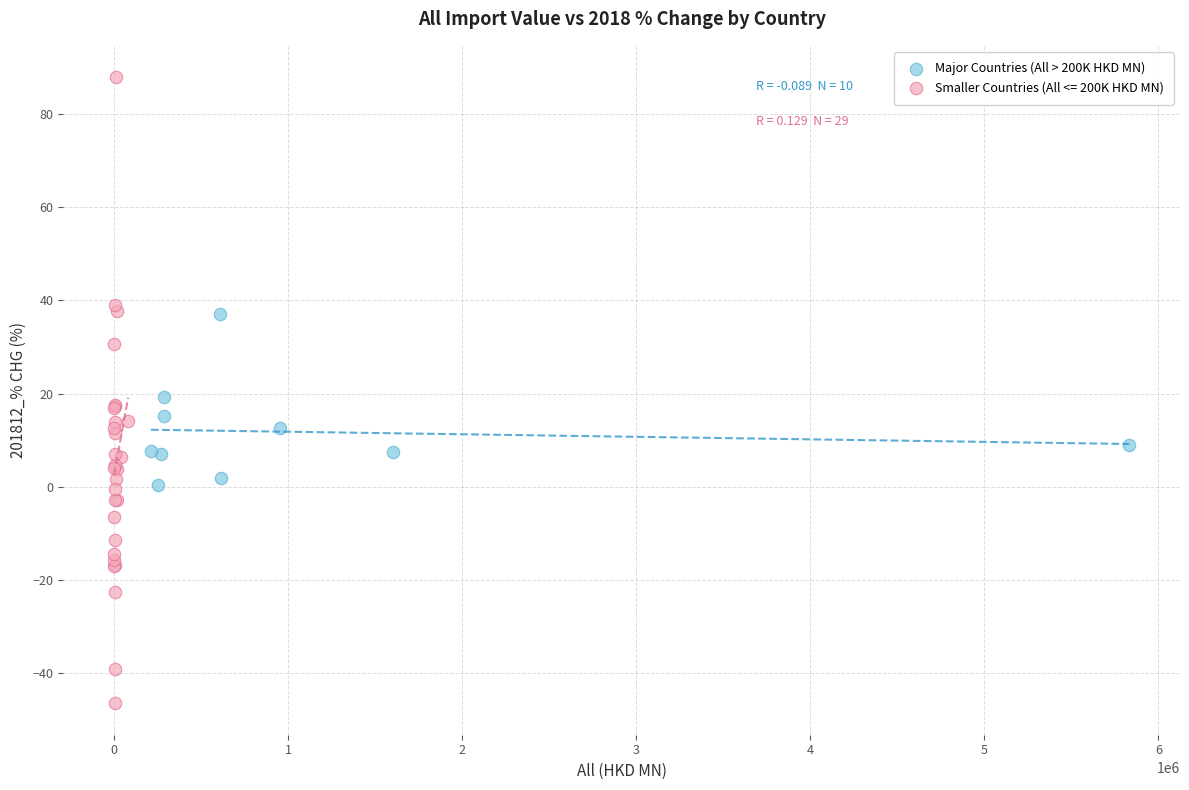

Which series reaches the minimum Y coordinate?

Smaller Countries (All <= 200K HKD MN)